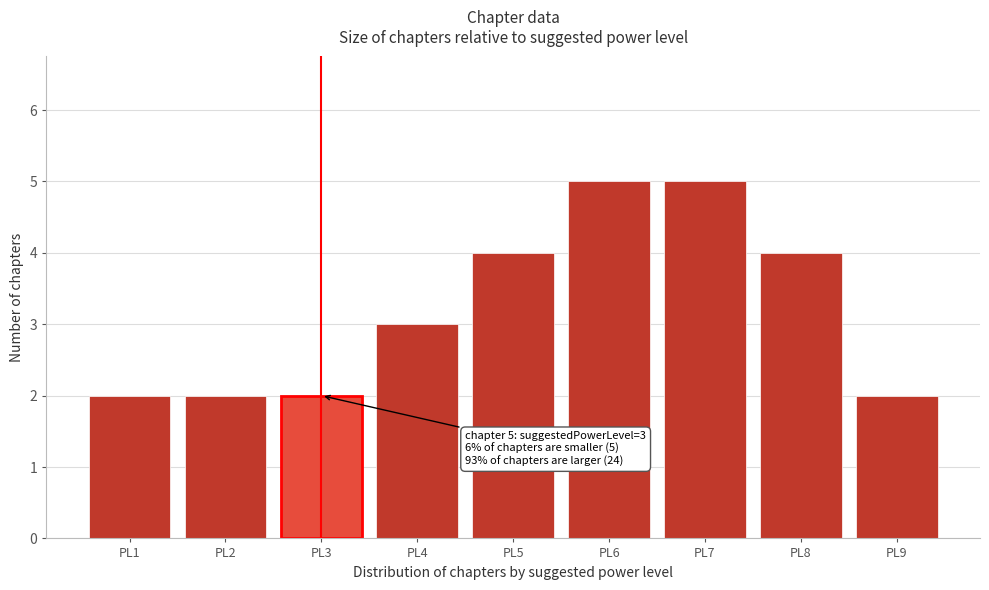

Reading left to right, what are all the values shown in this chart?

2	2	2	3	4	5	5	4	2